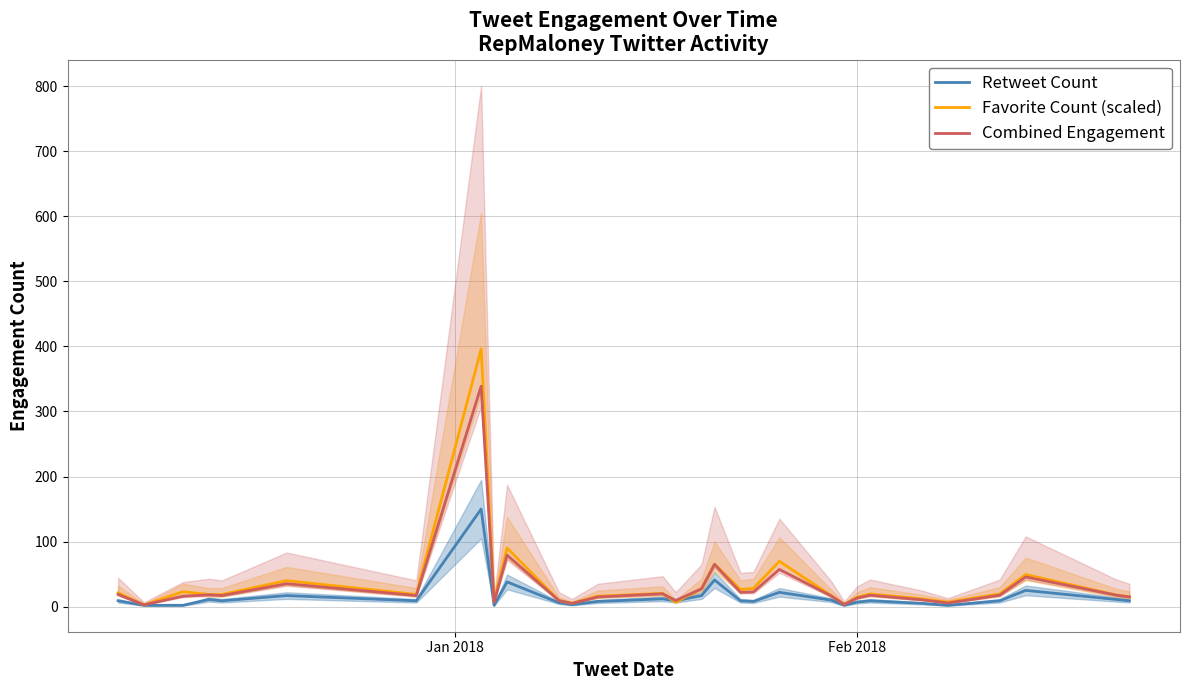

What are all the series names shown in the legend?

Retweet Count, Favorite Count (scaled), Combined Engagement